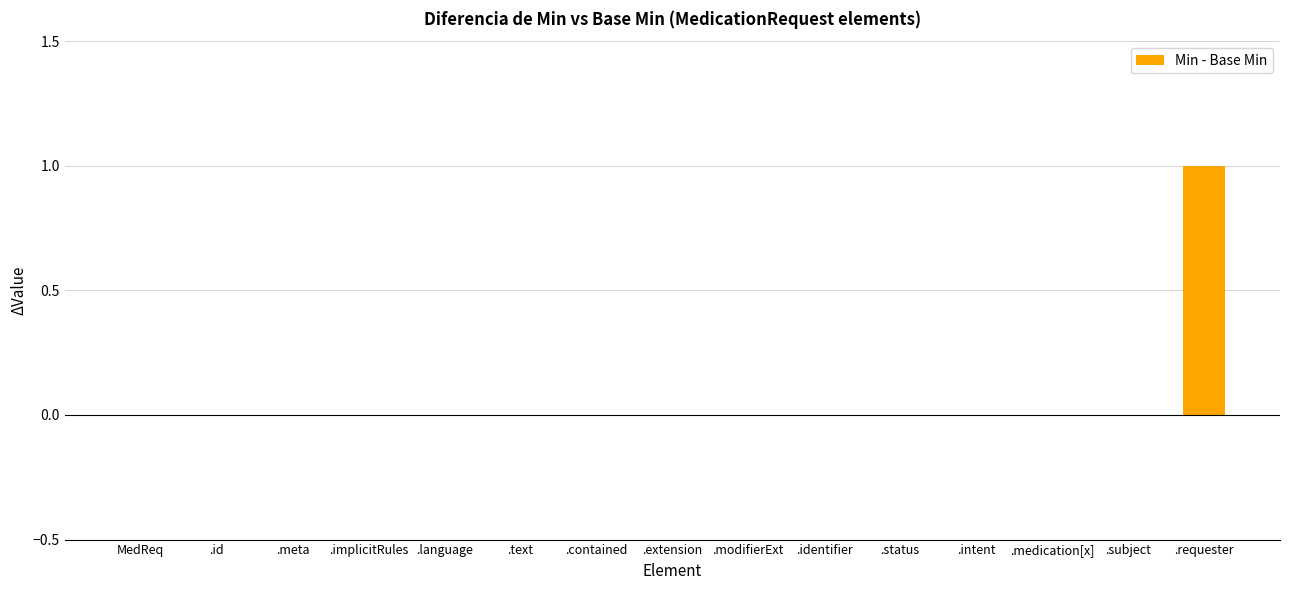

Reading left to right, what are all the values shown in this chart?

0	0	0	0	0	0	0	0	0	0	0	0	0	0	1